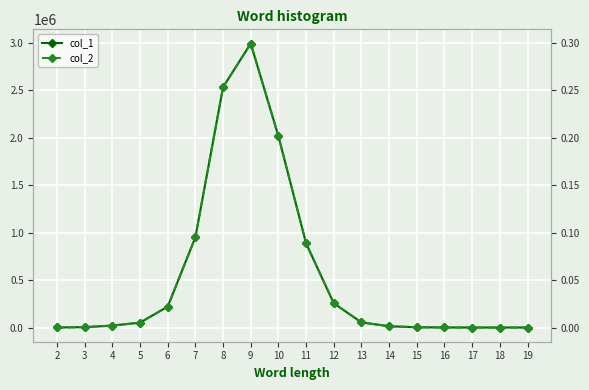

Does the chart display data point markers on the line(s)?

Yes